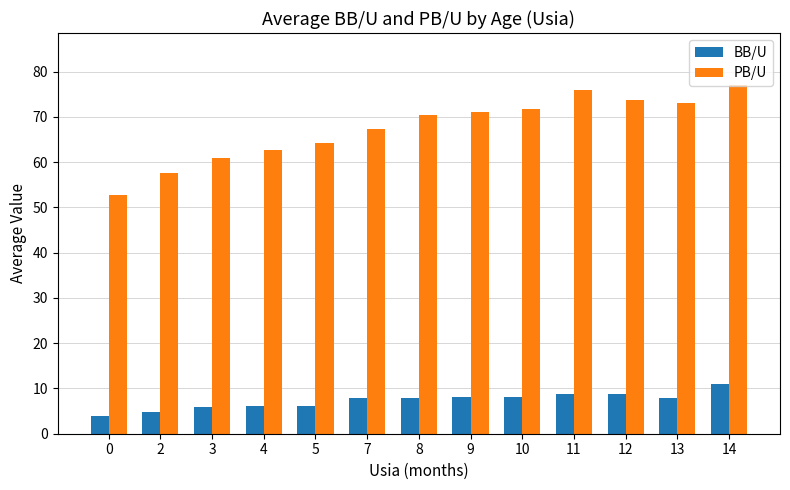

At 13, list the series in order from largest to smallest.

PB/U, BB/U